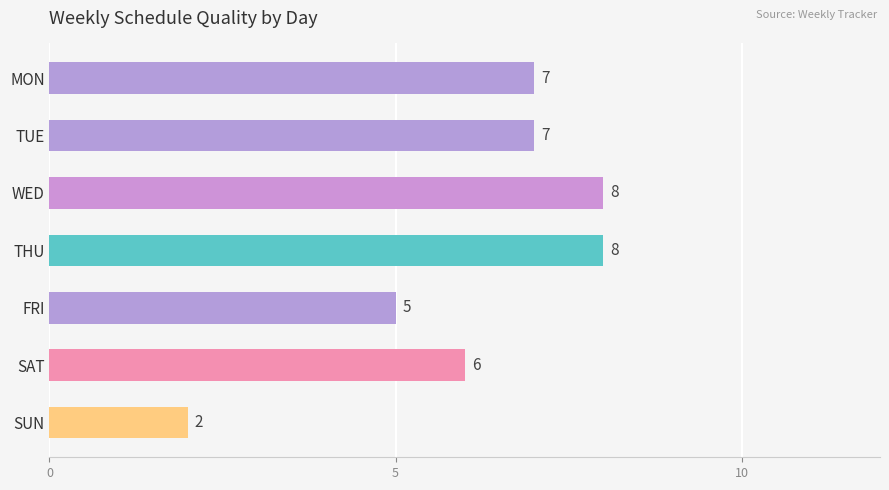

How many values are between 5 and 8?

6